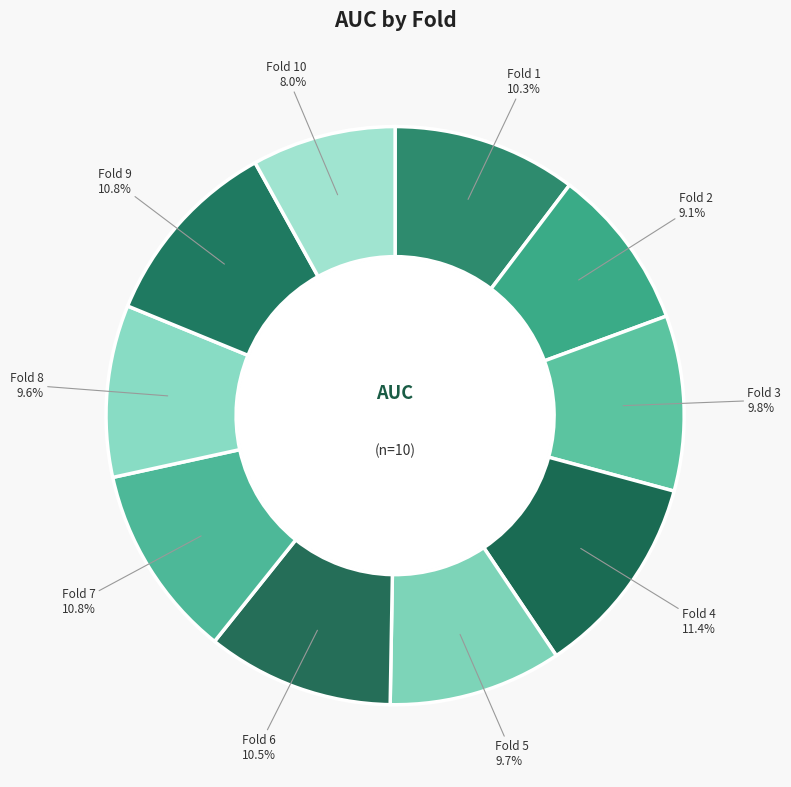

The Fold 8 slice represents 10% of the pie. True or false?

True